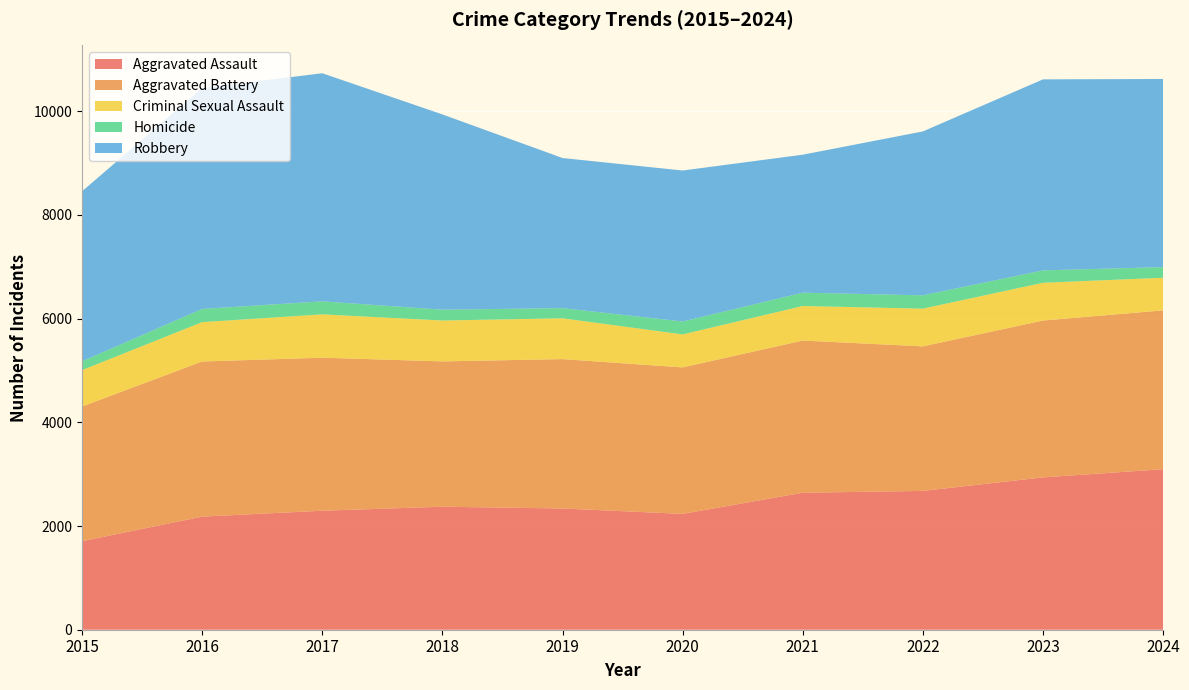

Reading left to right, transcribe all the data shown in this chart.

Aggravated Assault: 1707	2181	2295	2372	2338	2234	2642	2677	2938	3096
Aggravated Battery: 2598	2992	2951	2803	2881	2825	2935	2788	3025	3063
Criminal Sexual Assault: 701	759	836	788	787	636	666	727	728	629
Homicide: 170	255	251	209	196	249	257	257	239	205
Robbery: 3279	4260	4399	3766	2895	2912	2661	3161	3684	3628